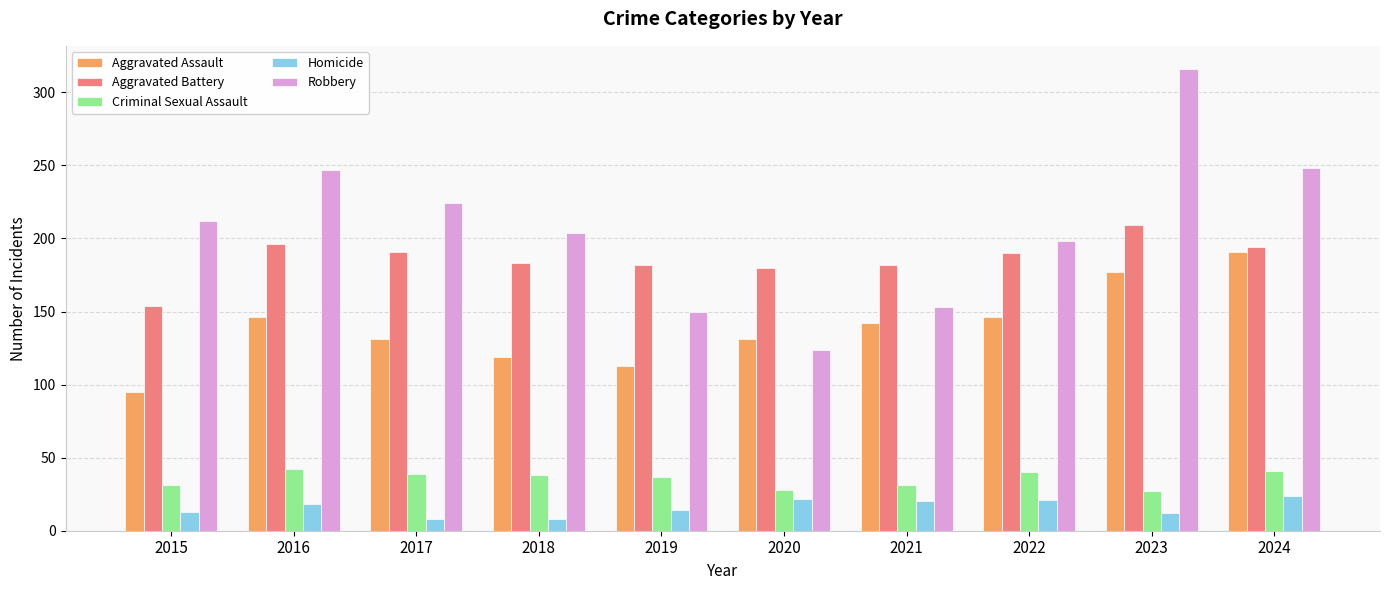

At which category is the sum across all series the highest?

2023